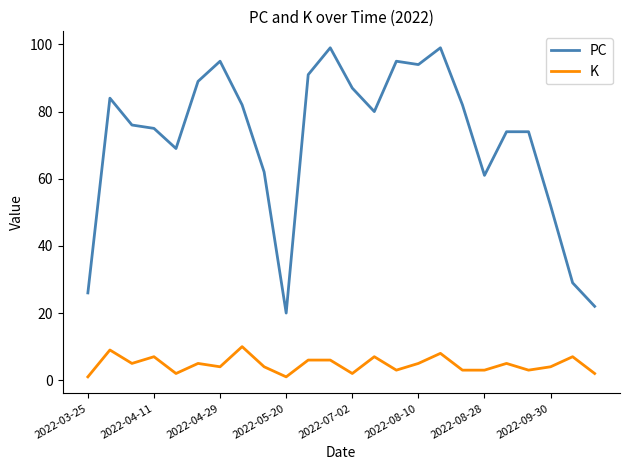

List the series in order of their overall mean, highest first.

PC, K